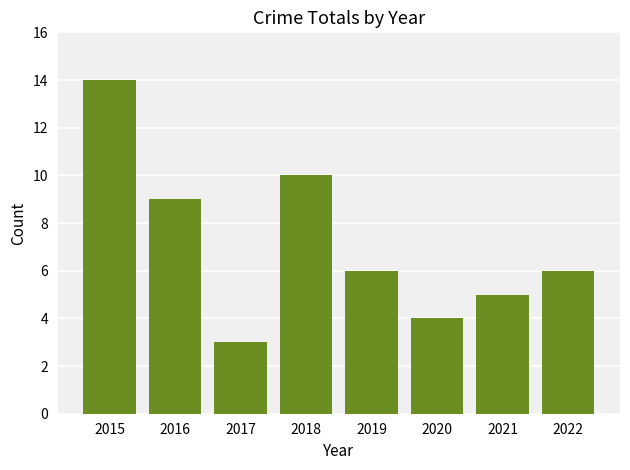

Does the chart contain stacked bars?

No